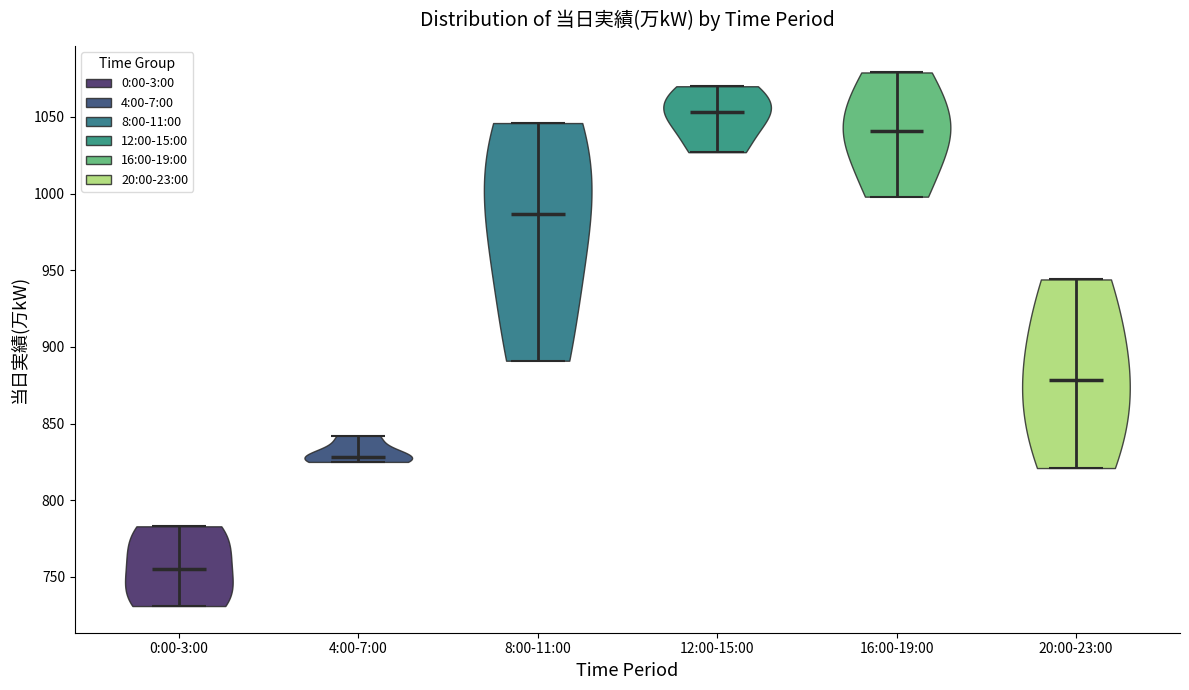

Which violin has the lowest median line?

0:00-3:00